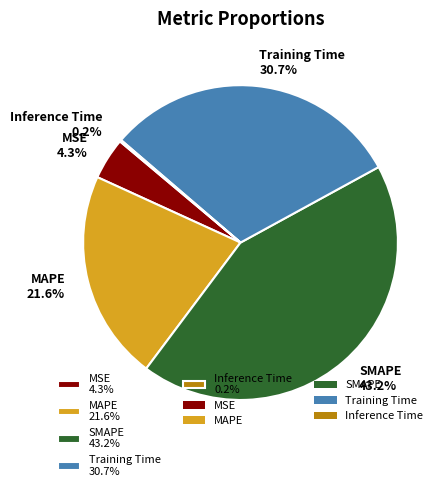

Is there a majority slice in this chart?

No